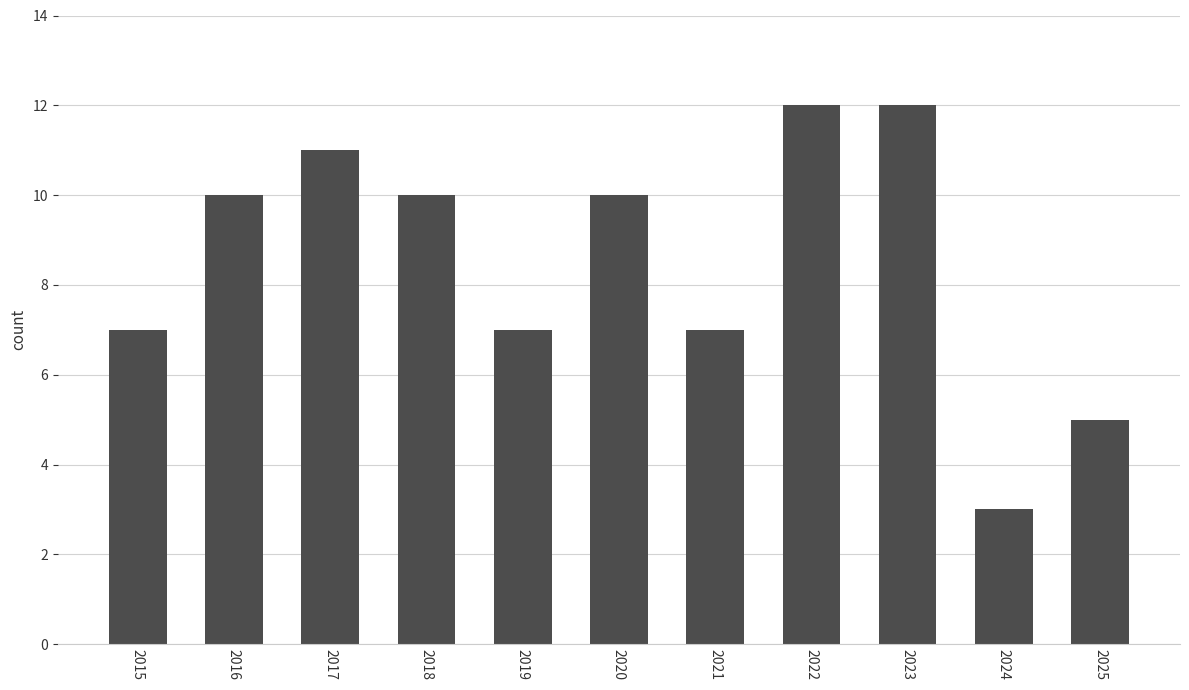

Does the chart contain any negative values?

No